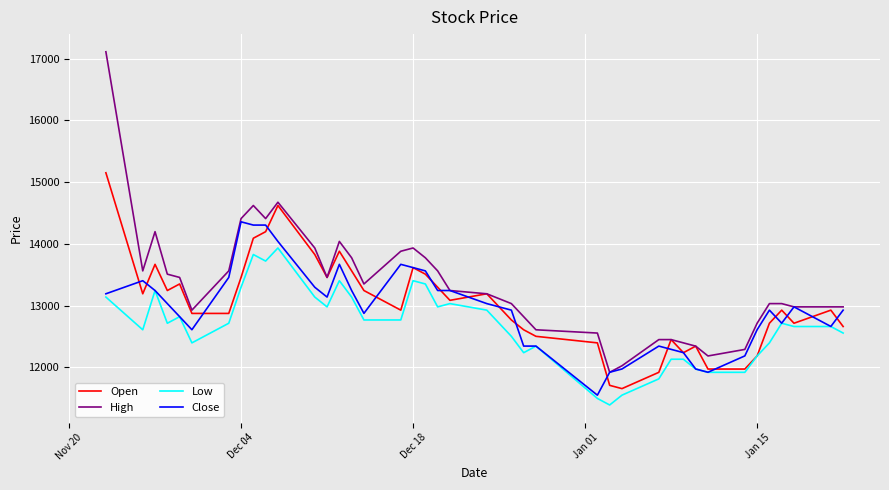

Which series has the widest spread of values?

High